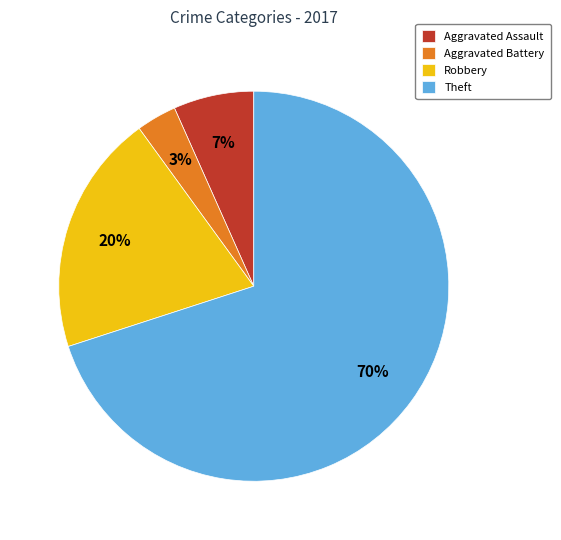

Rank the categories by value from highest to lowest.

Theft, Robbery, Aggravated Assault, Aggravated Battery